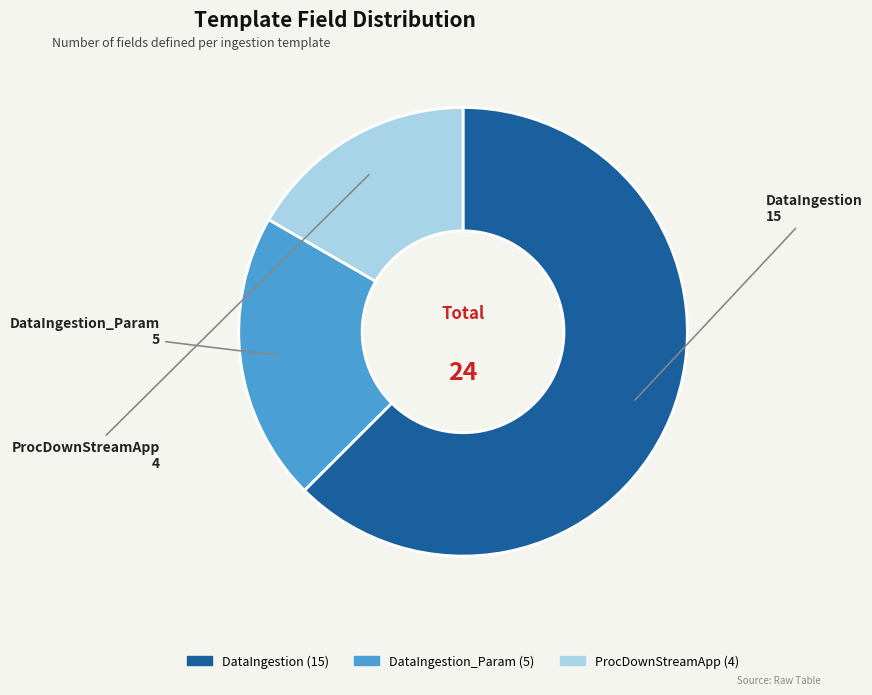

Which category has the biggest portion of the pie?

DataIngestion